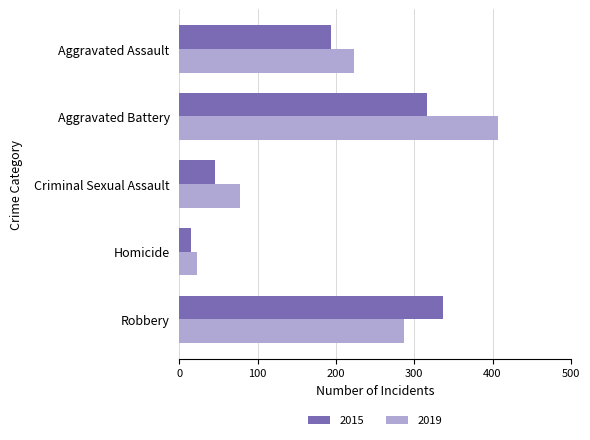

List the series in order of their overall mean, lowest first.

2015, 2019